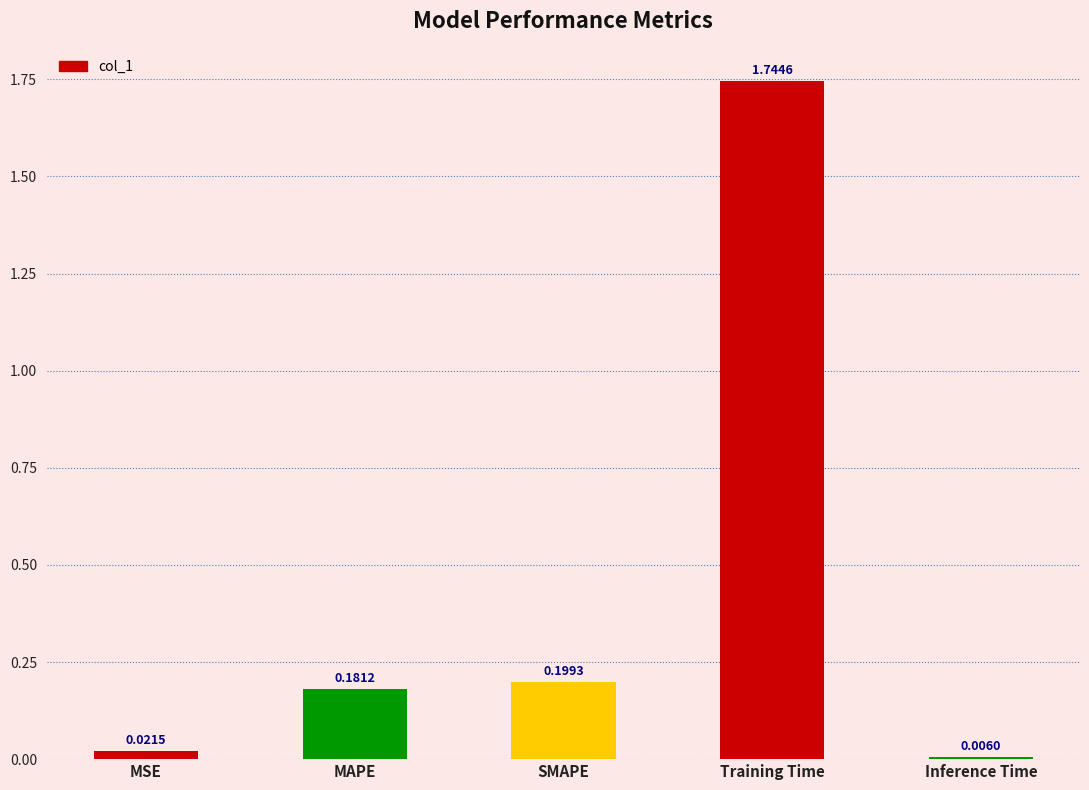

How many series are shown in this chart?

1